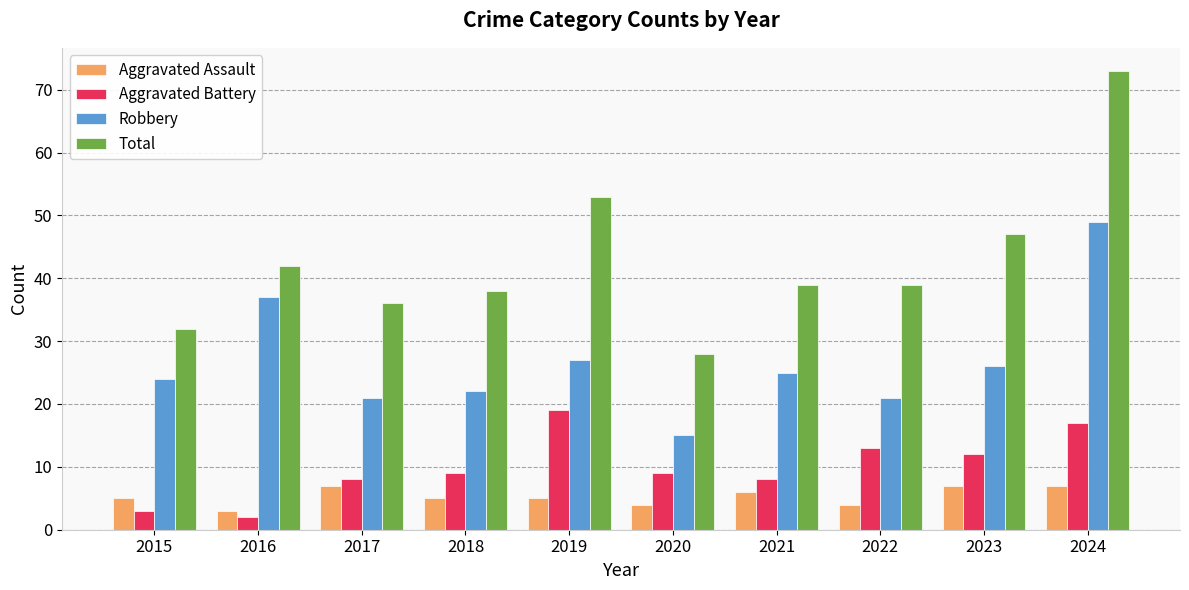

What is the sum of the Aggravated Battery values at 2016 and 2017?

10